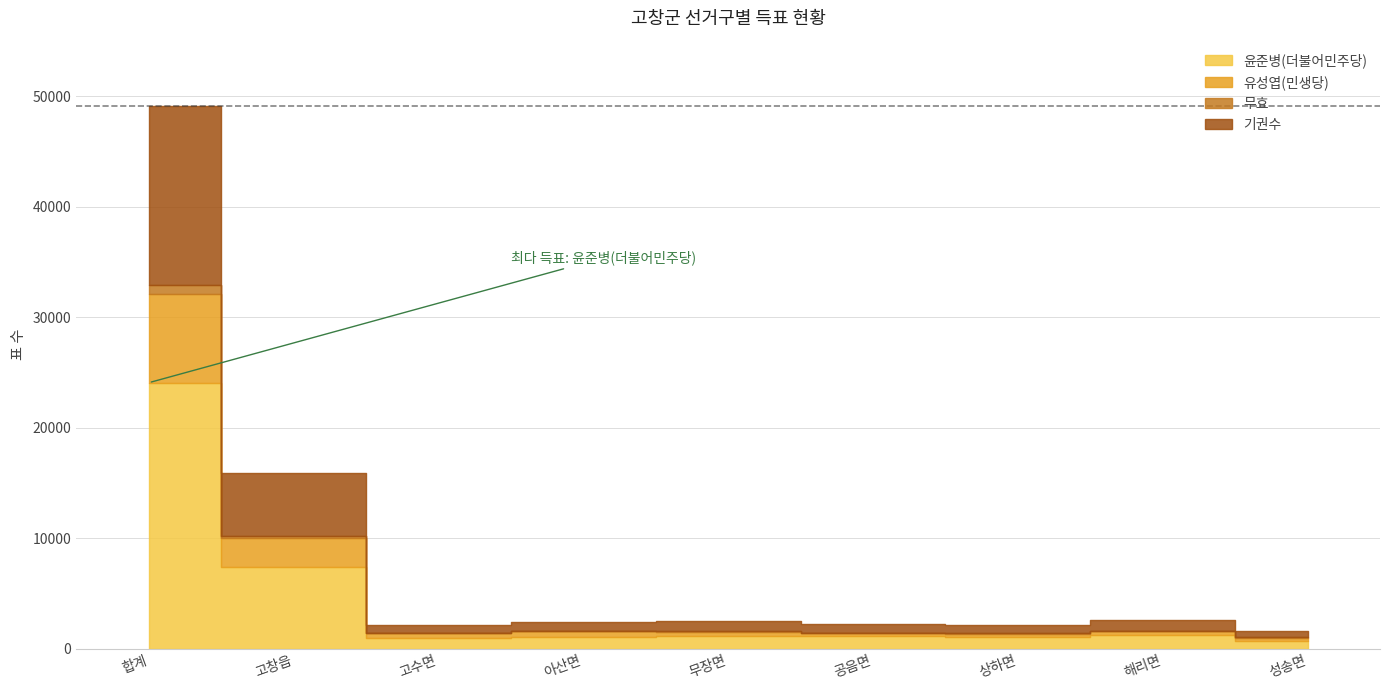

What are all the series names shown in the legend?

윤준병(더불어민주당), 유성엽(민생당), 무효, 기권수